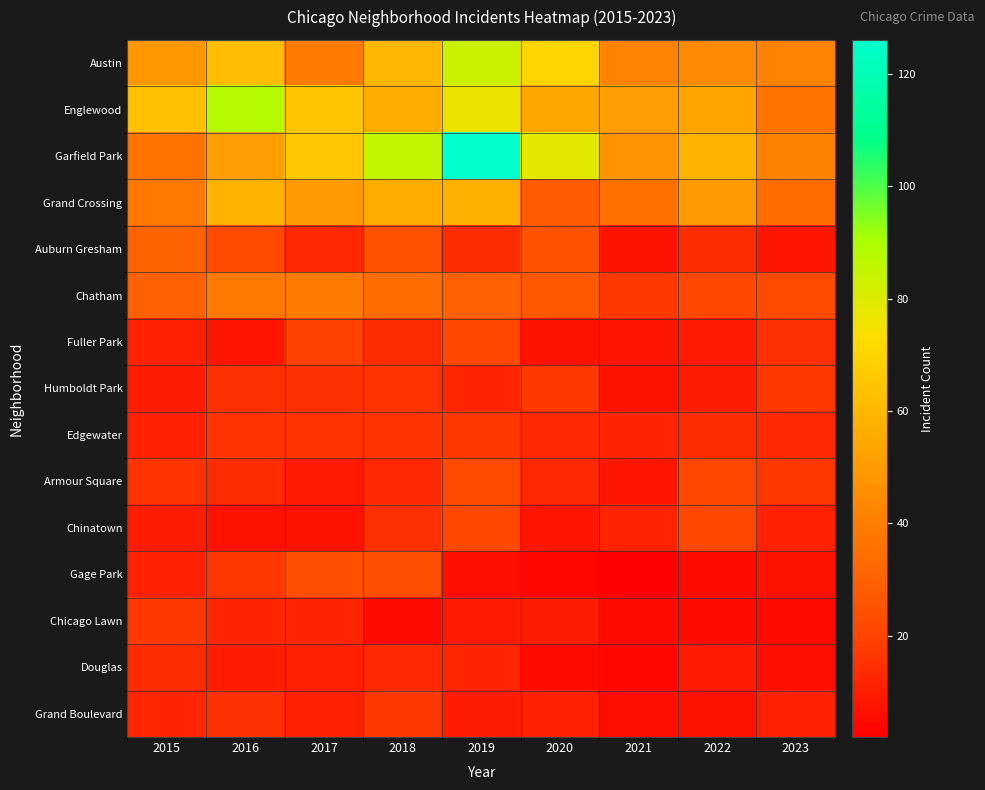

What is the total value across all series at 2017?

394